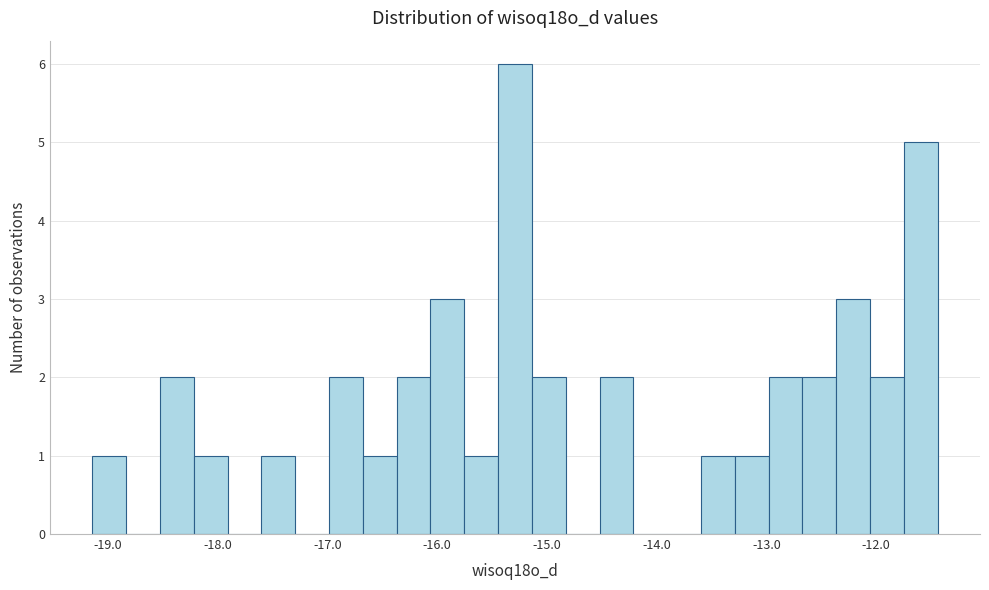

Around what value on the x-axis is the tallest bar? Give the approximate position of its centre, as read against the axis.

-15.3